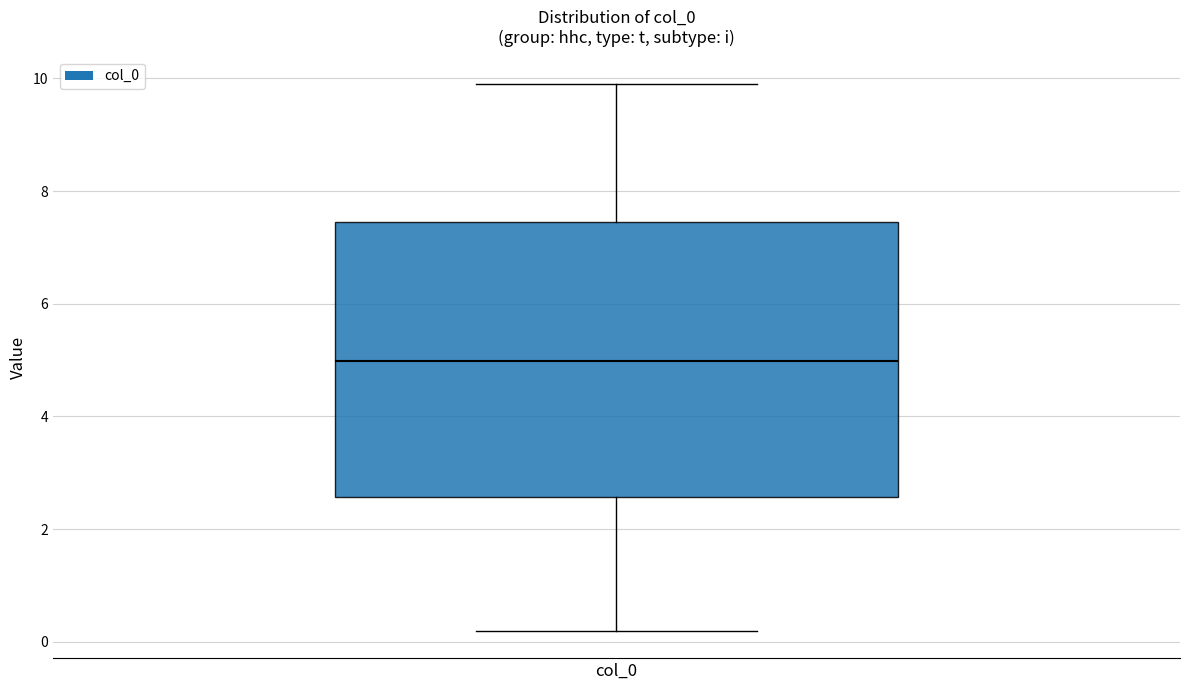

Read this box plot against the y-axis: the position of the median line, the range covered by the box, and the ends of both whiskers. The values are not printed on the chart, so give them approximately, as read against the axis.

median 5.0, box 2.6 to 7.4, whiskers 0.2 to 9.8